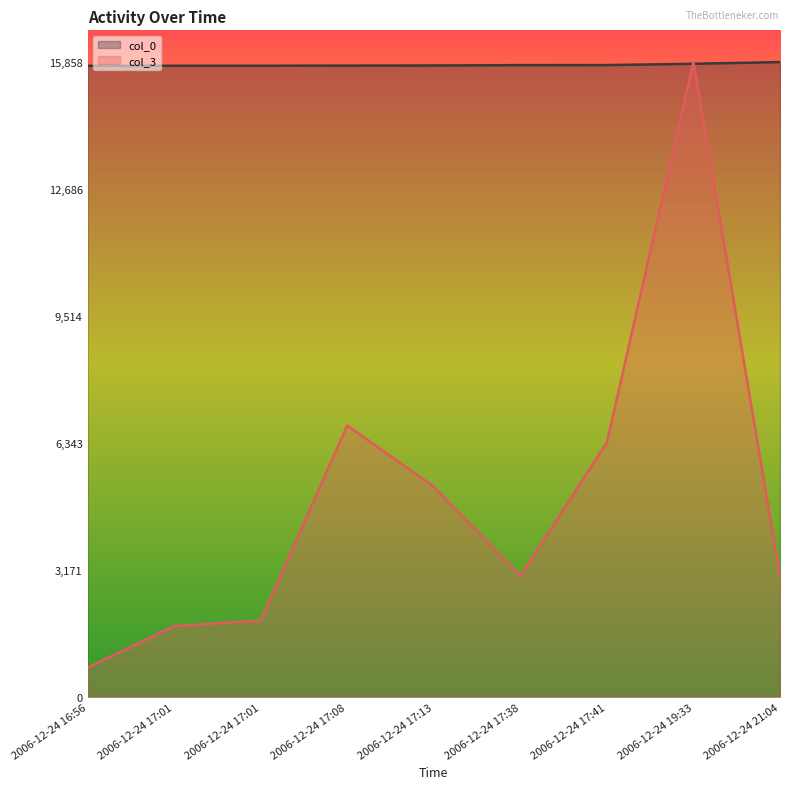

What is the total value across all series at 2006-12-24 21:04?

18880.9